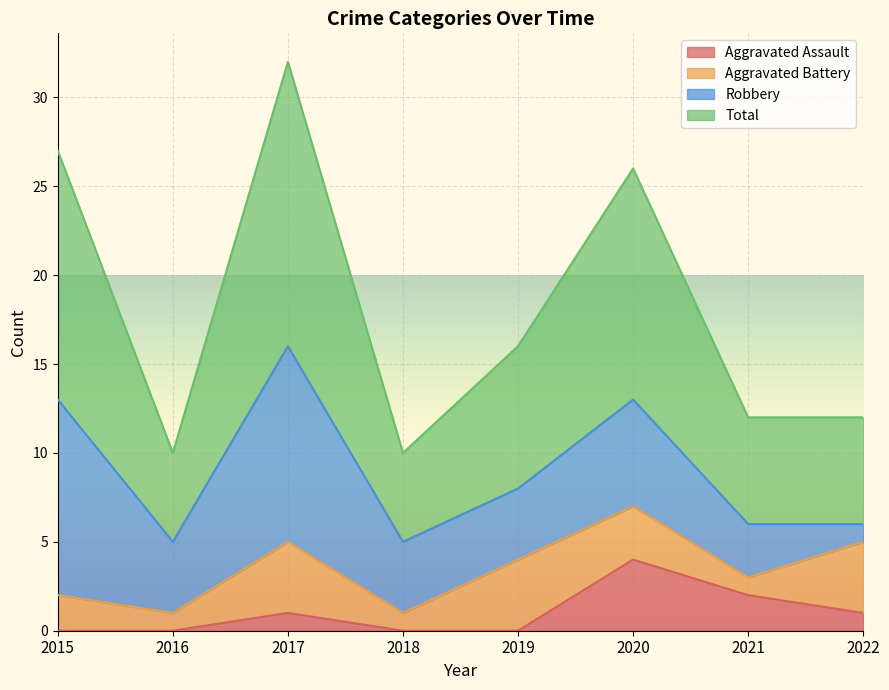

Which category has the highest value in the Aggravated Assault series?

2020